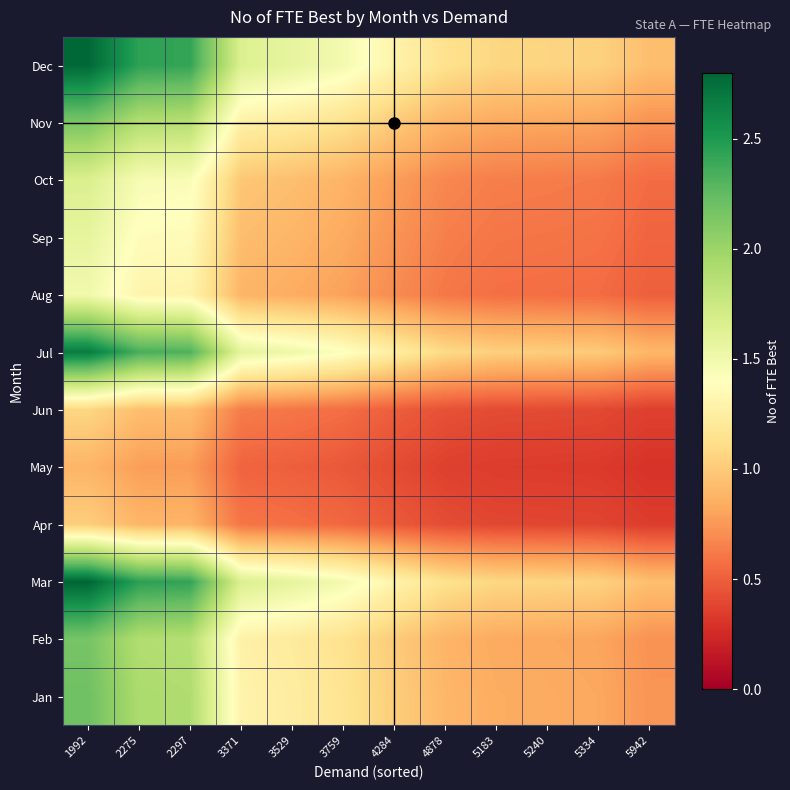

Rank the series by their maximum value, from lowest to highest.

May, Apr, Jun, Aug, Sep, Oct, Nov, Feb, Jan, Jul, Dec, Mar